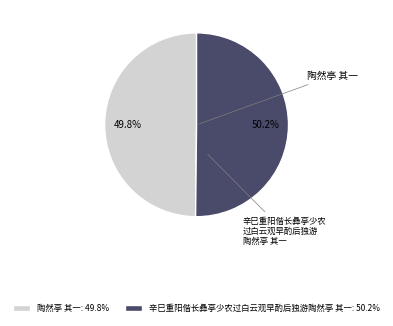

How many slices are in this pie chart?

2